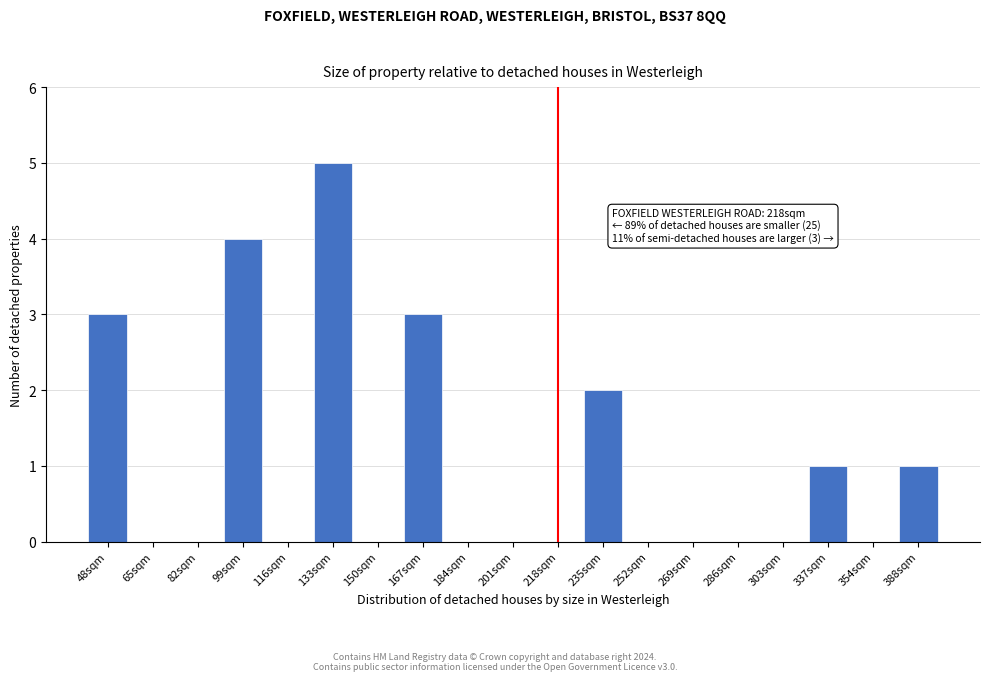

Reading left to right, what are all the values shown in this chart?

48sqm=3	65sqm=0	82sqm=0	99sqm=4	116sqm=0	133sqm=5	150sqm=0	167sqm=3	184sqm=0	201sqm=0	218sqm=0	235sqm=2	252sqm=0	269sqm=0	286sqm=0	303sqm=0	337sqm=1	354sqm=0	388sqm=1